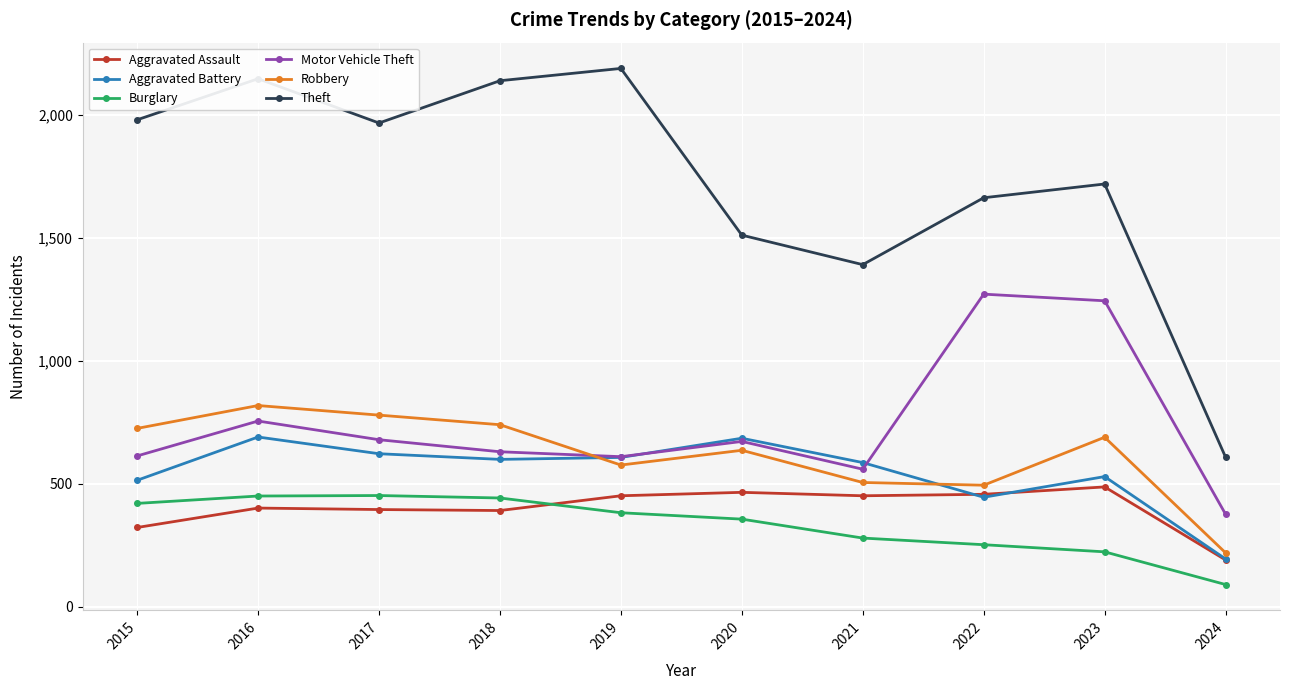

List the series in order of their peak value, lowest first.

Burglary, Aggravated Assault, Aggravated Battery, Robbery, Motor Vehicle Theft, Theft